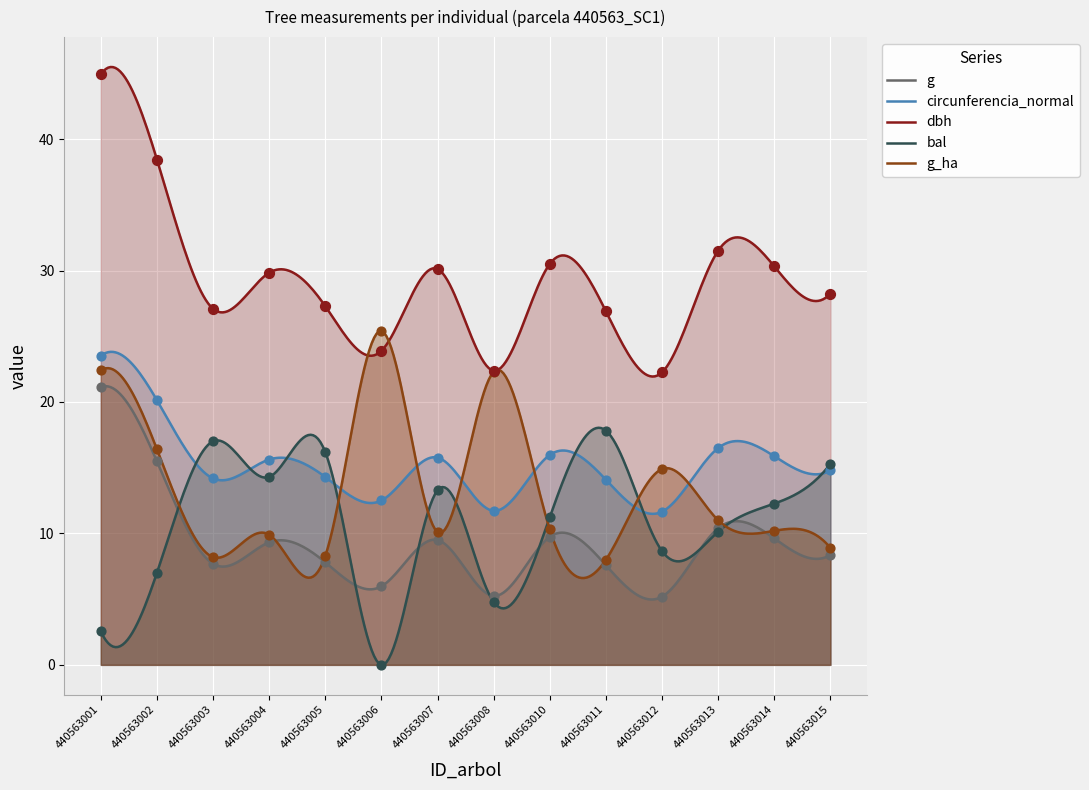

At how many categories does at least one series exceed 25?

12